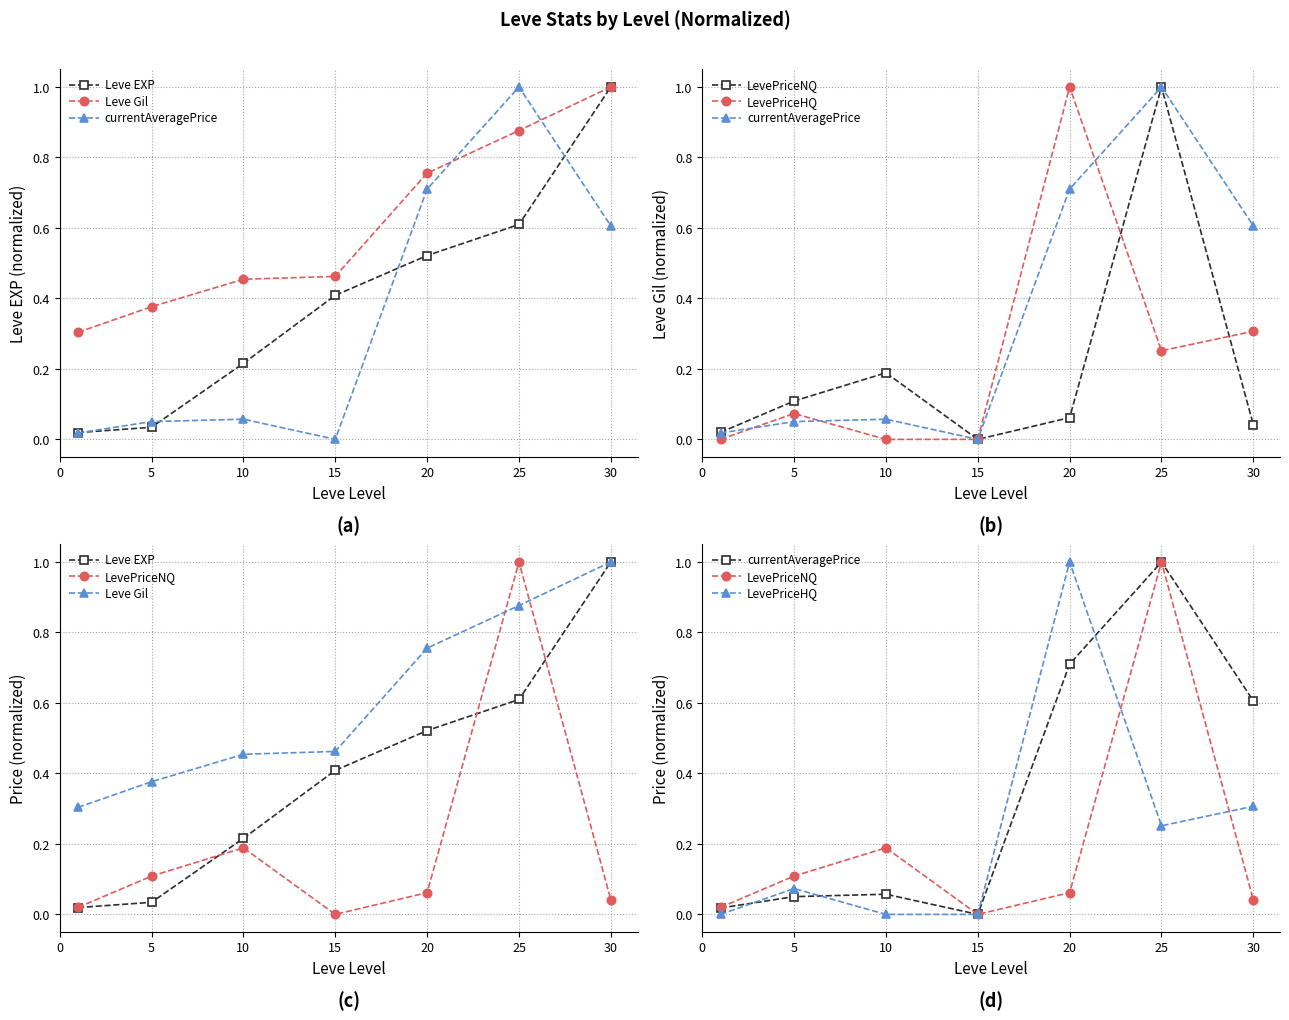

Which series has the widest spread of values?

currentAveragePrice